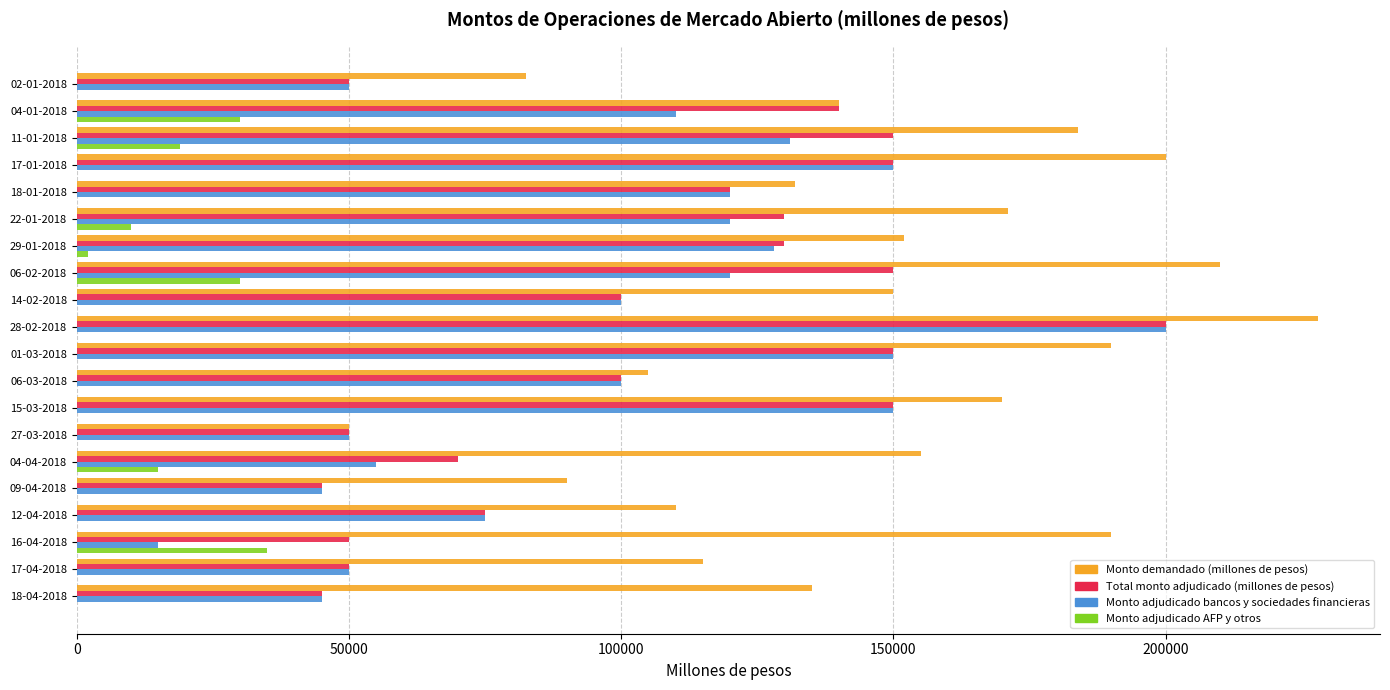

The value of Monto adjudicado AFP y otros at 04-01-2018 is 50777. True or false?

False